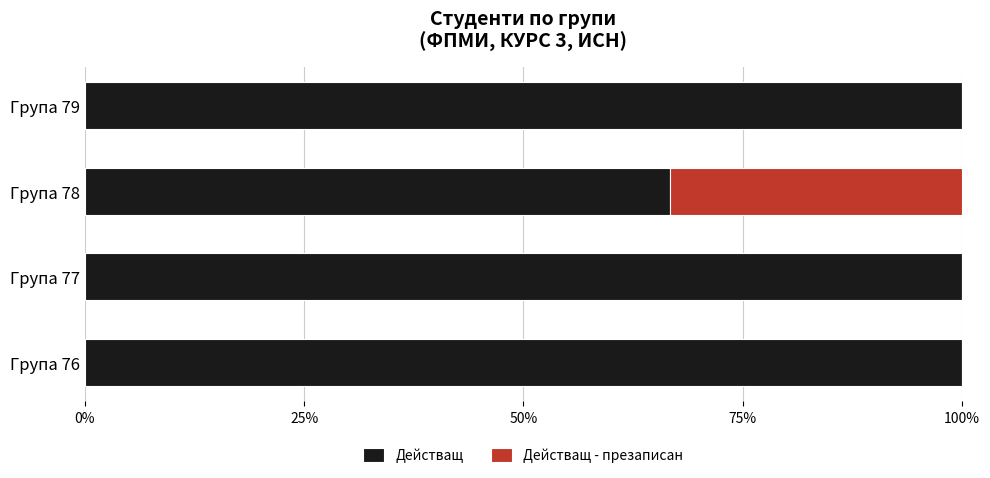

What is the highest value of the Действащ series?

100.0